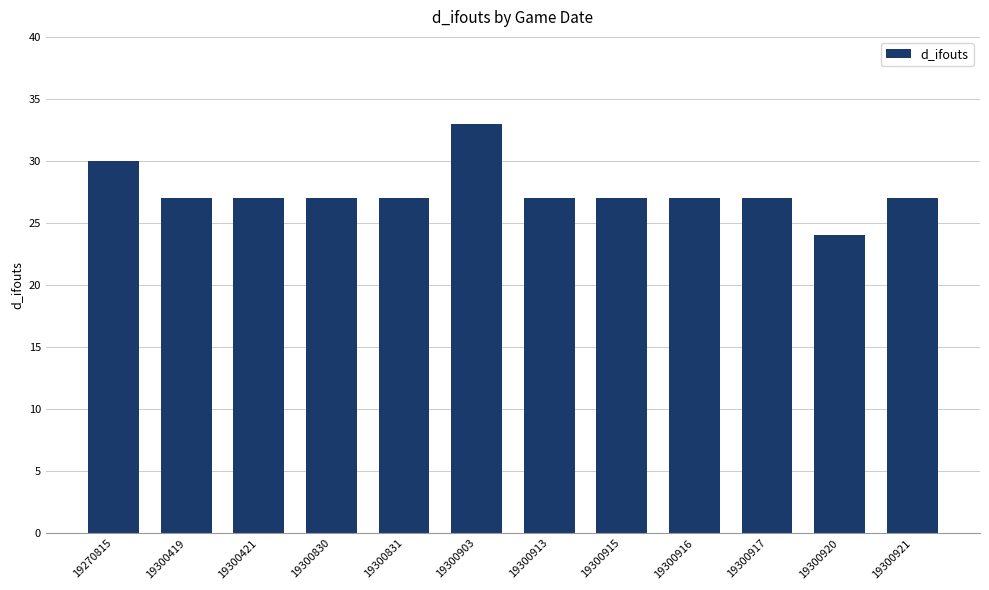

What is the difference between the maximum and minimum values?

9